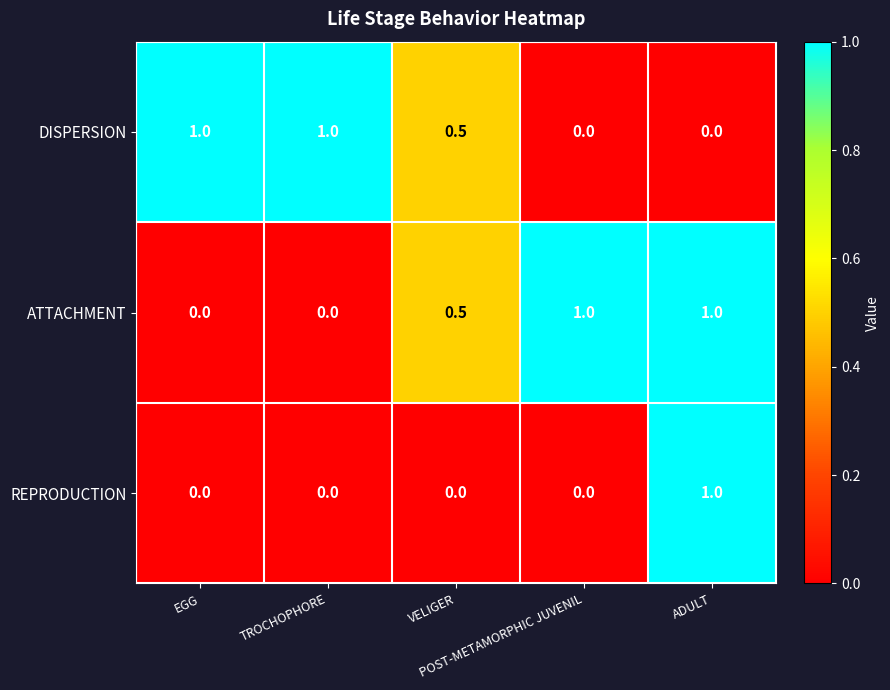

What is the difference between the maximum and second lowest values in the DISPERSION series?

1.0